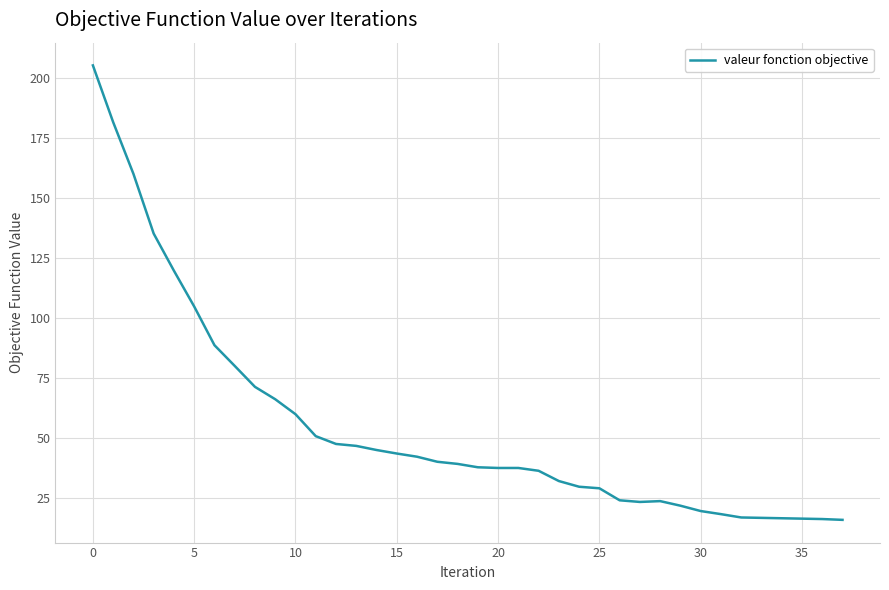

What is the greatest value displayed?

205.1